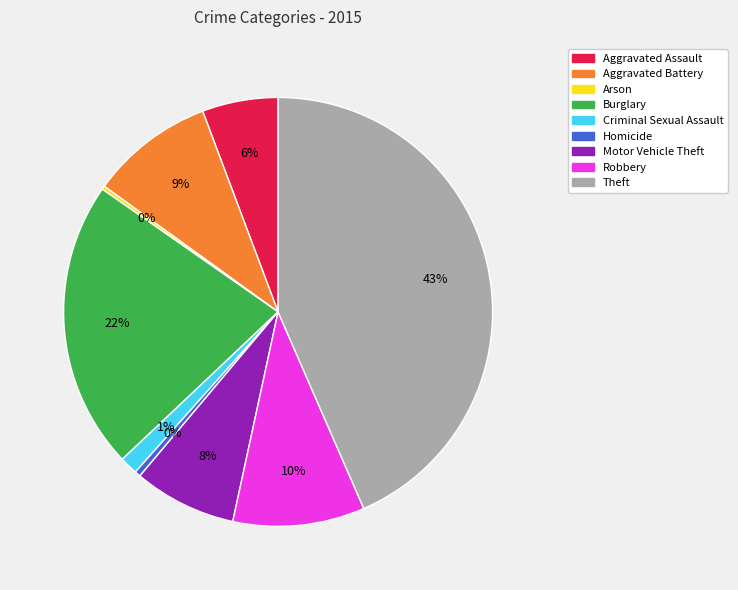

To the nearest percent, what is the difference between the Robbery and Aggravated Assault slice percentages?

4%